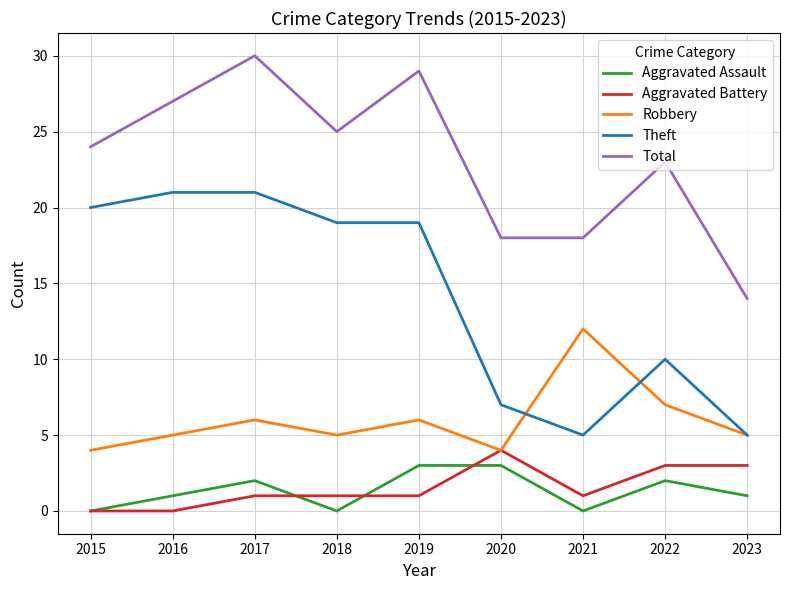

At which category is the sum across all series the highest?

2017